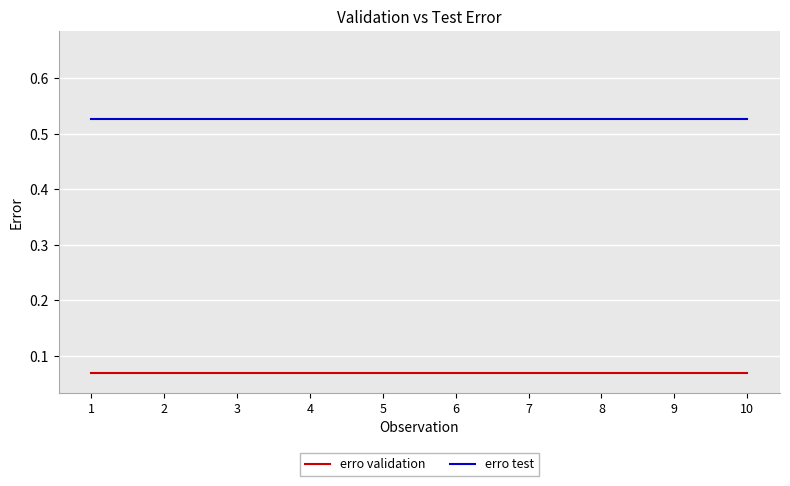

True or false: erro test and erro validation intersect in this chart.

False